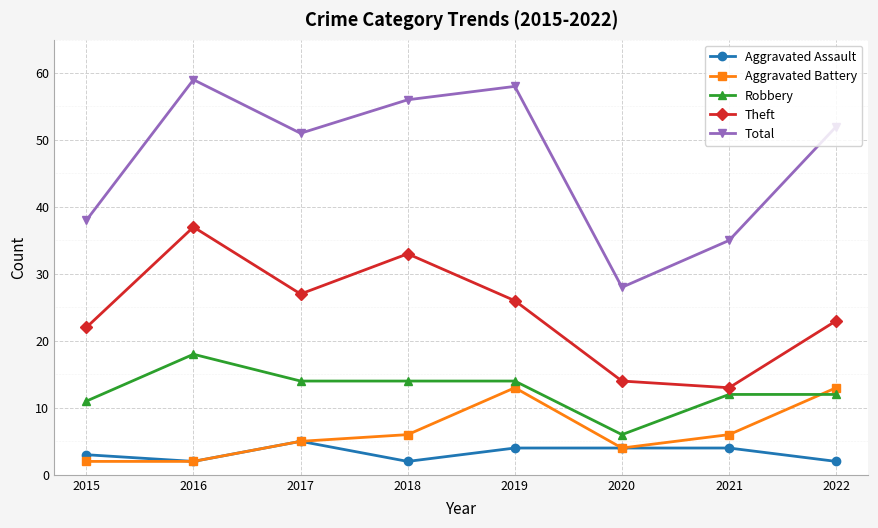

Where is the first local minimum for Theft?

2017